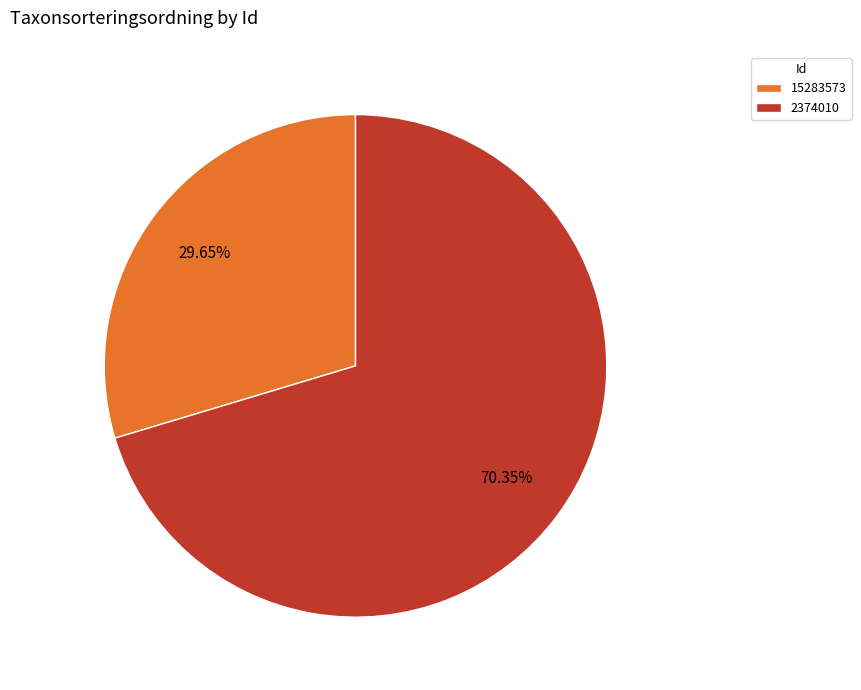

Between 2374010 and 15283573, which is larger?

2374010